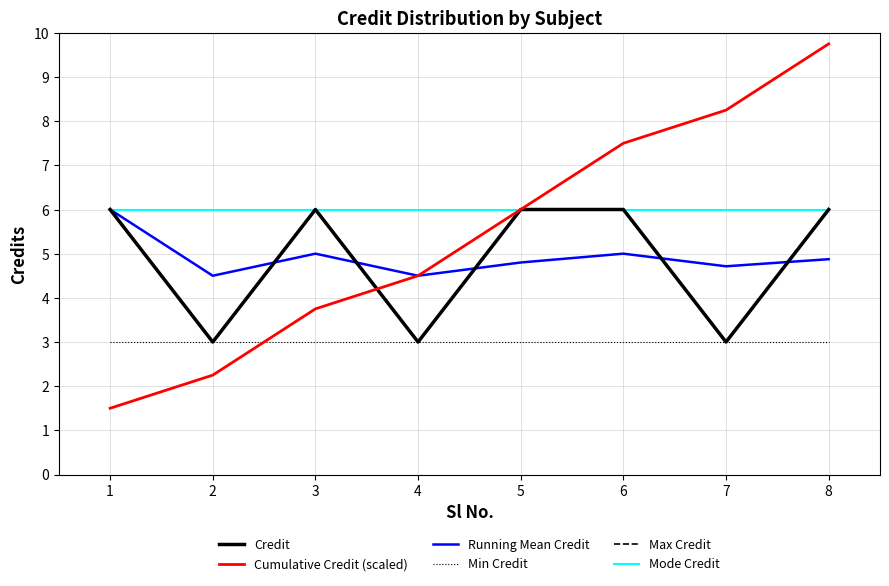

How many lines are shown in the chart?

6